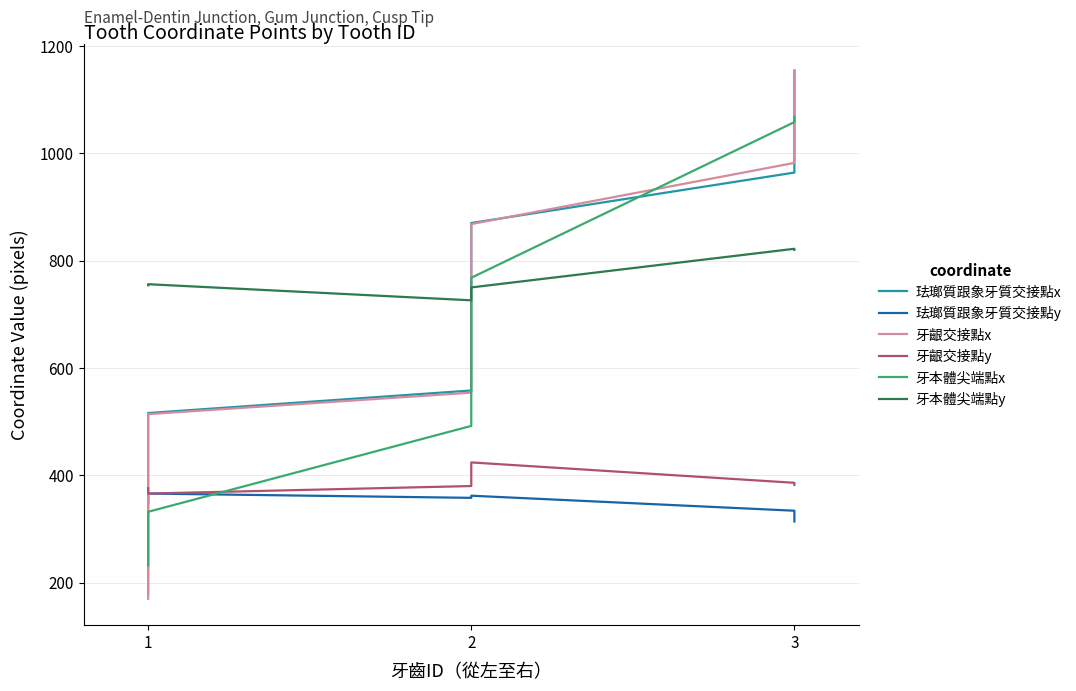

What is the average value of the 牙齦交接點y series?

386